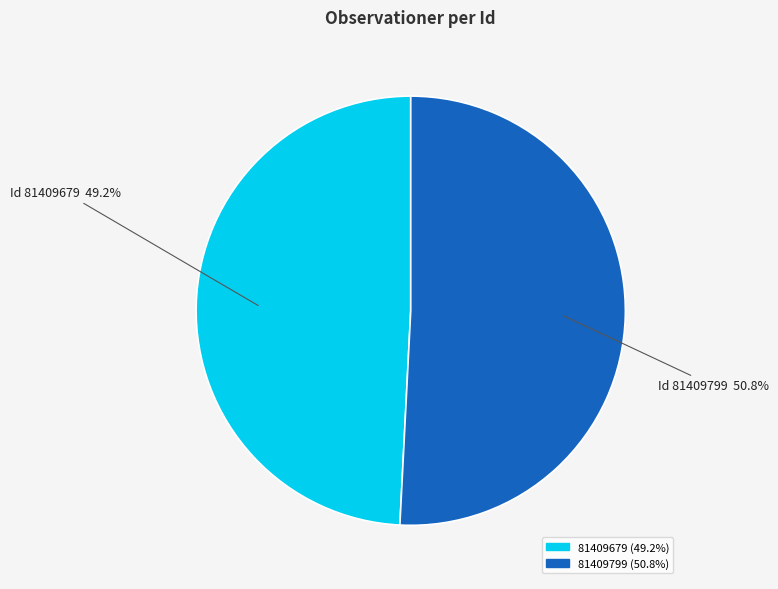

To the nearest percent, what is the average slice percentage?

50%